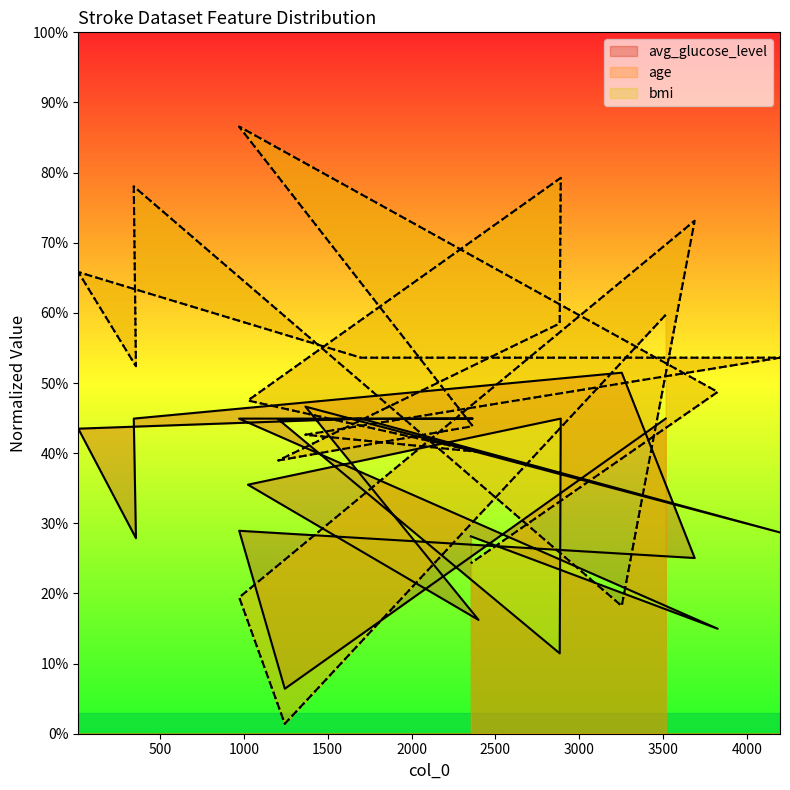

Rank the categories by bmi value from lowest to highest.

1244, 3254, 972, 2354, 1205, 2400, 1367, 2365, 1024, 3826, 356, 1698, 4198, 2884, 3516, 12, 3689, 343, 2890, 971